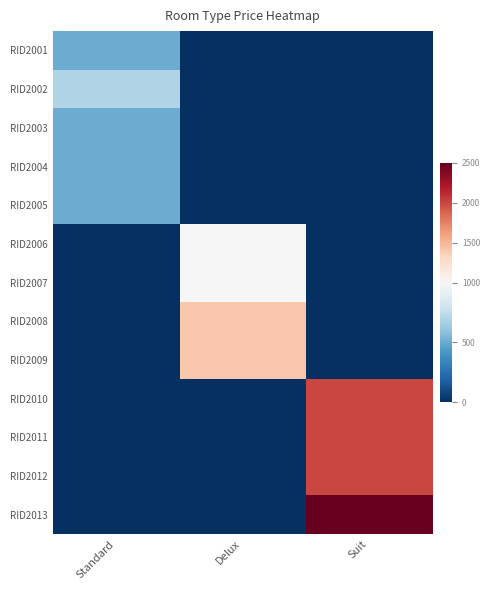

Rank the series at Standard from lowest to highest value.

RID2006, RID2007, RID2008, RID2009, RID2010, RID2011, RID2012, RID2013, RID2001, RID2003, RID2004, RID2005, RID2002